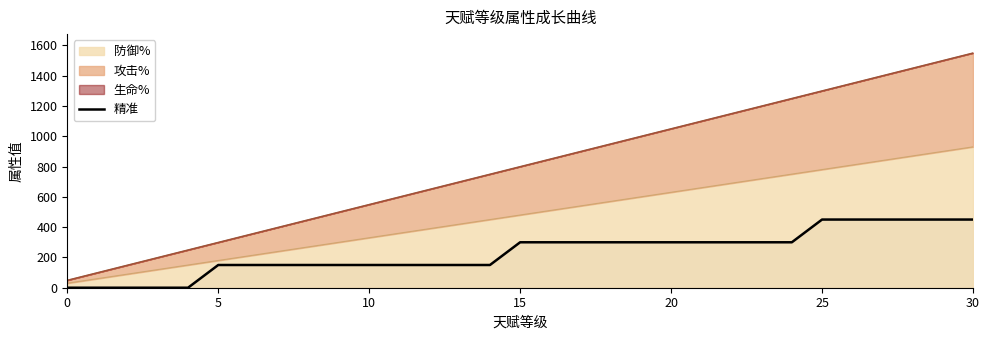

True or false: the data has more than 2 interior local peaks.

False